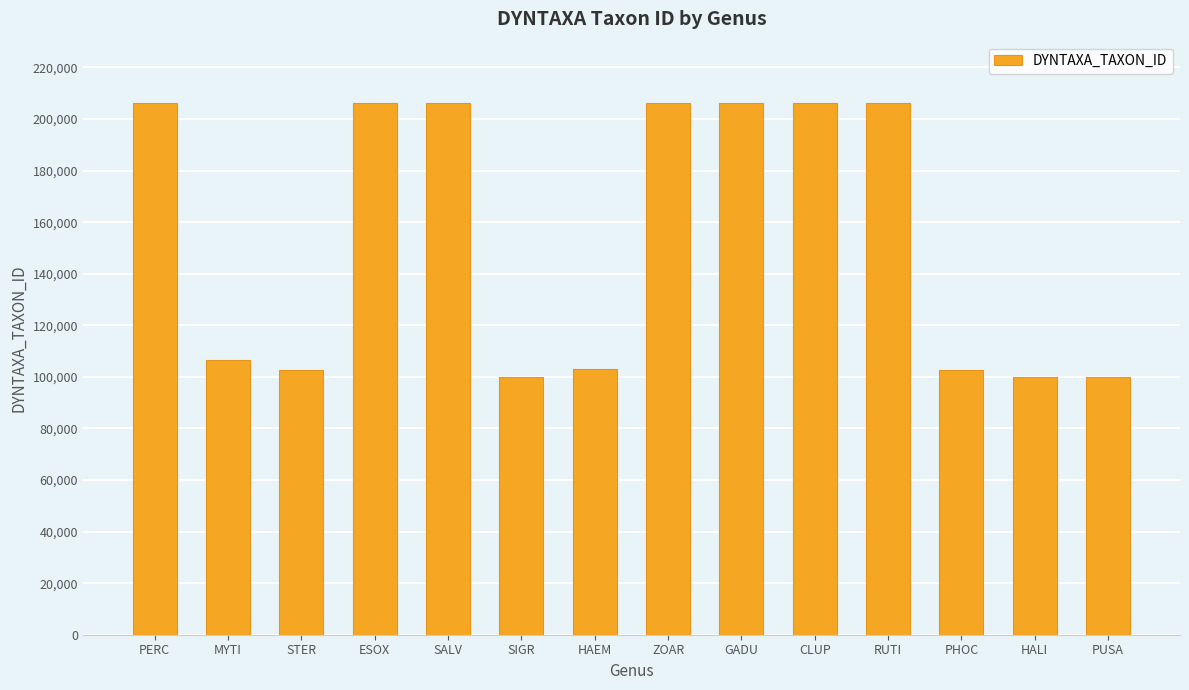

What is the average value?

154177